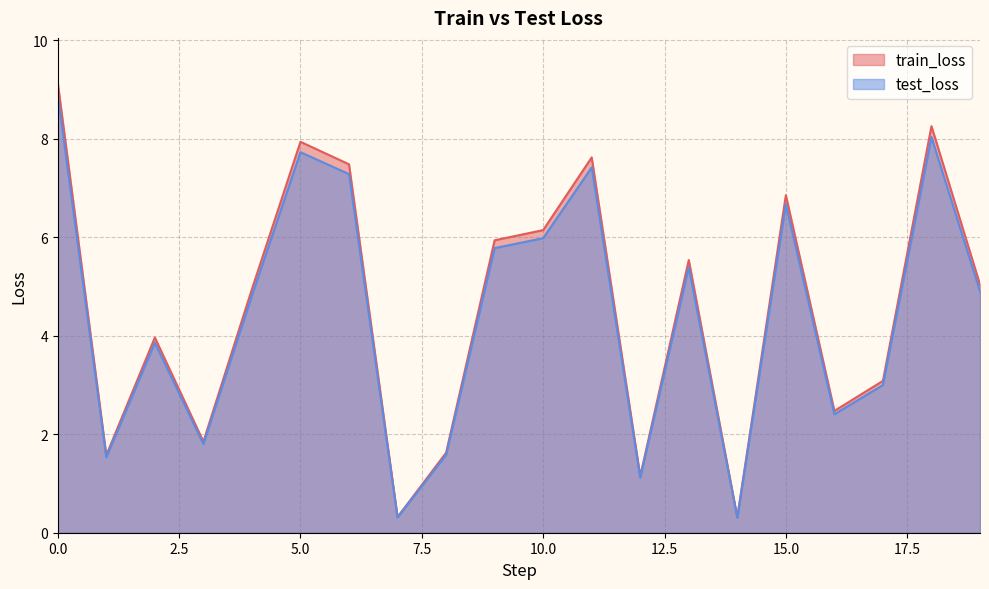

True or false: train_loss and test_loss cross at least once.

False